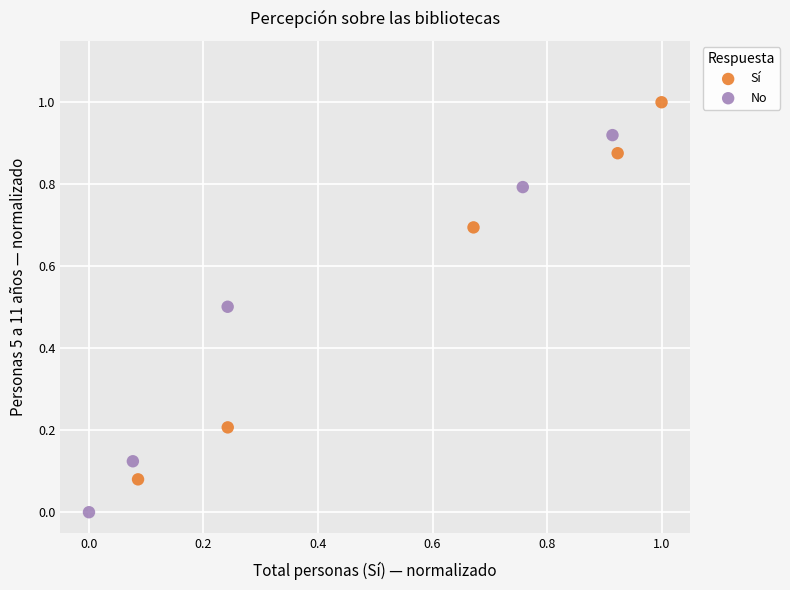

Which series reaches the maximum Y coordinate?

Sí